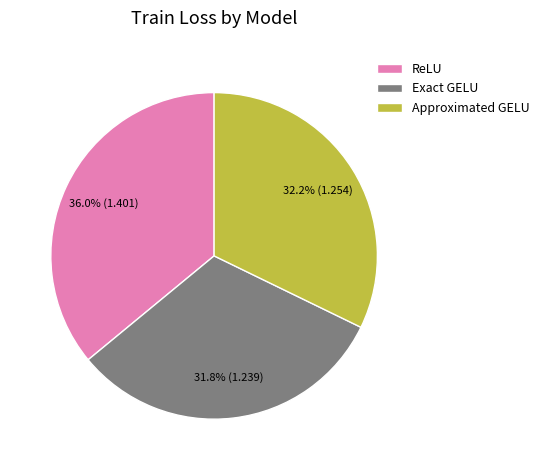

How many segments does this pie chart have?

3